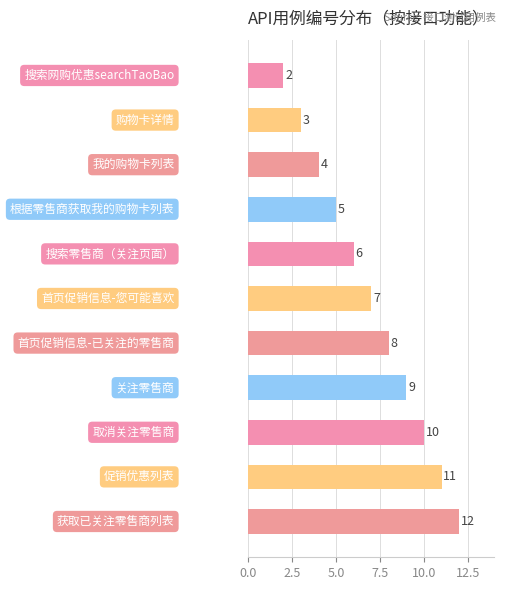

Reading top to bottom, what are all the values shown in this chart?

2	3	4	5	6	7	8	9	10	11	12